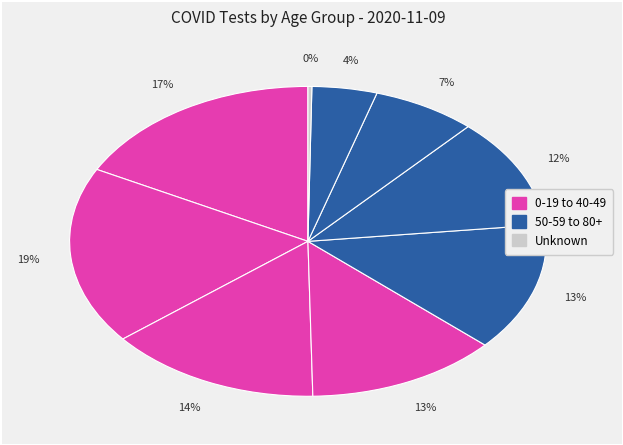

To the nearest percent, what is the average slice percentage?

11%